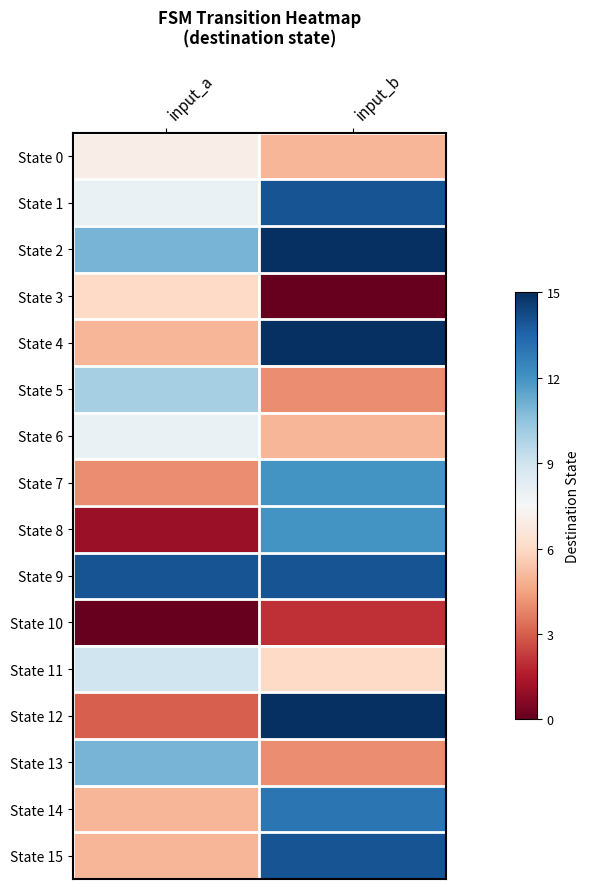

Reading left to right, what are all the values shown in this chart?

State 0: input_a=7	input_b=5
State 1: input_a=8	input_b=14
State 2: input_a=11	input_b=15
State 3: input_a=6	input_b=0
State 4: input_a=5	input_b=15
State 5: input_a=10	input_b=4
State 6: input_a=8	input_b=5
State 7: input_a=4	input_b=12
State 8: input_a=1	input_b=12
State 9: input_a=14	input_b=14
State 10: input_a=0	input_b=2
State 11: input_a=9	input_b=6
State 12: input_a=3	input_b=15
State 13: input_a=11	input_b=4
State 14: input_a=5	input_b=13
State 15: input_a=5	input_b=14